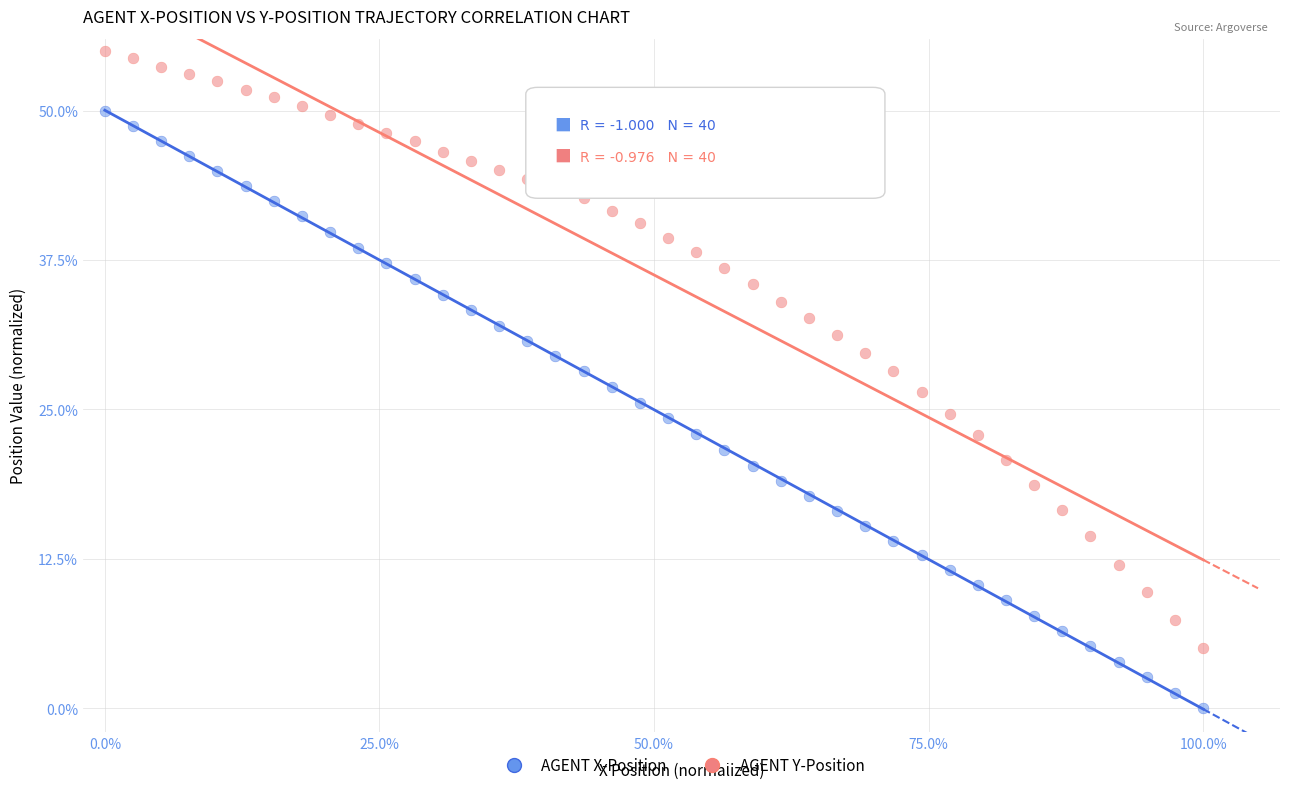

Which series reaches the minimum Y coordinate?

AGENT X-Position